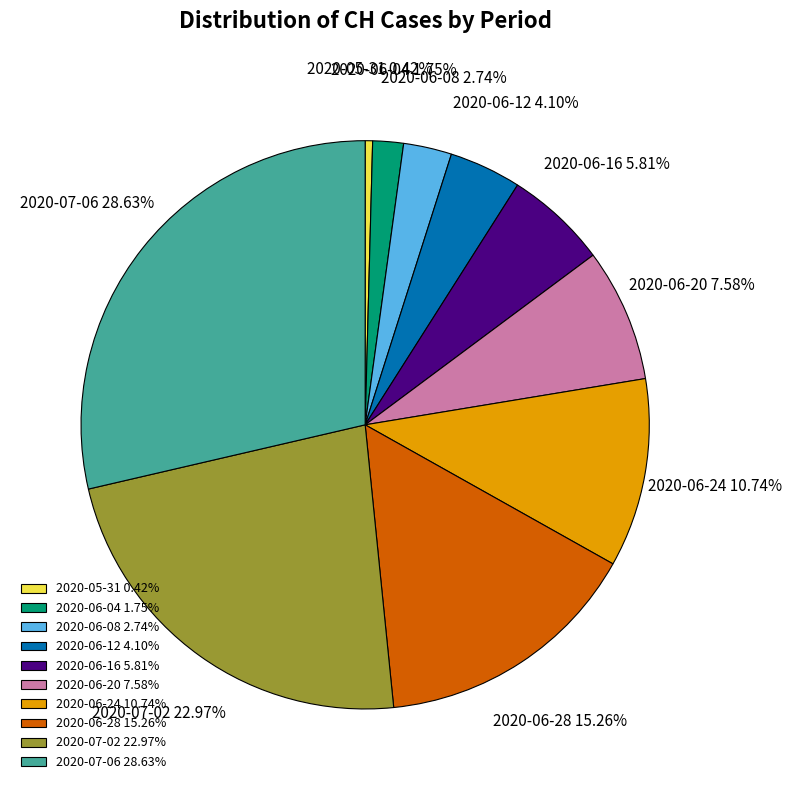

Which has a higher value, 2020-06-12 4.10% or 2020-06-20 7.58%?

2020-06-20 7.58%